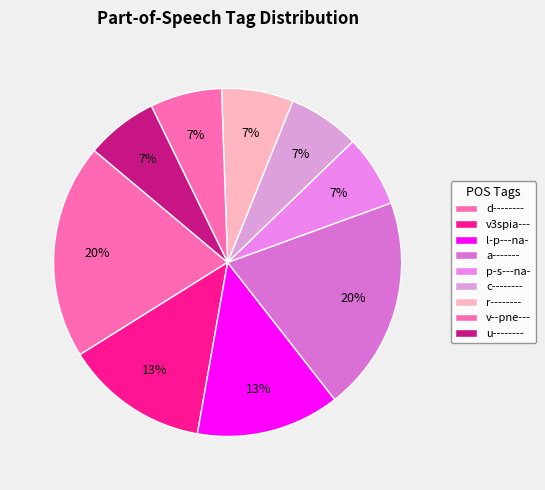

Approximately how many times larger is the value at p-s---na- compared to u--------?

1.0